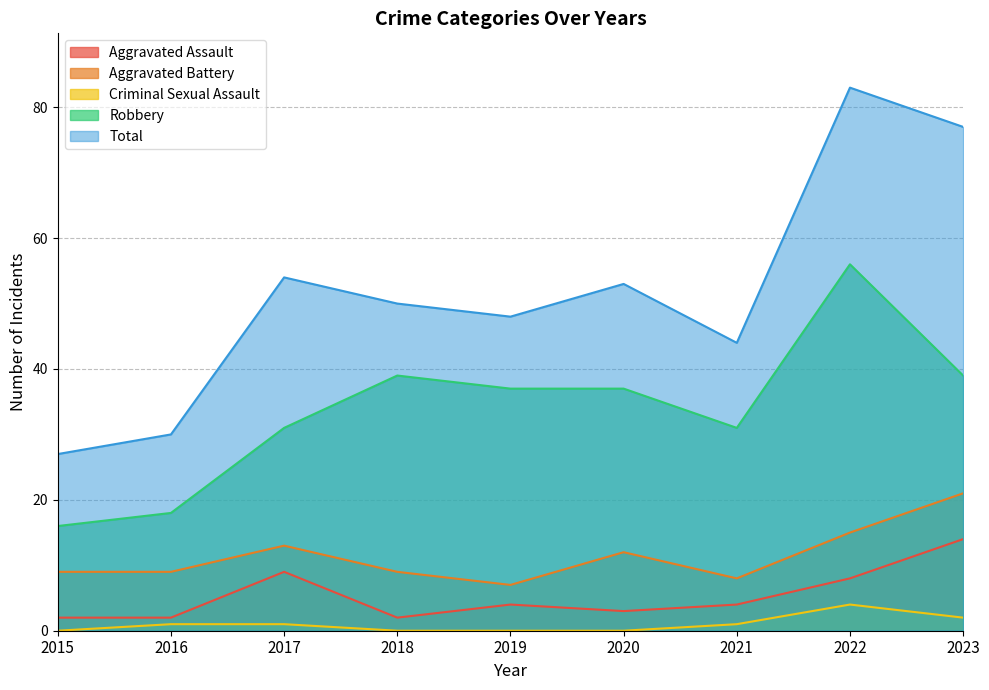

What is the sum of all Aggravated Assault values?

48